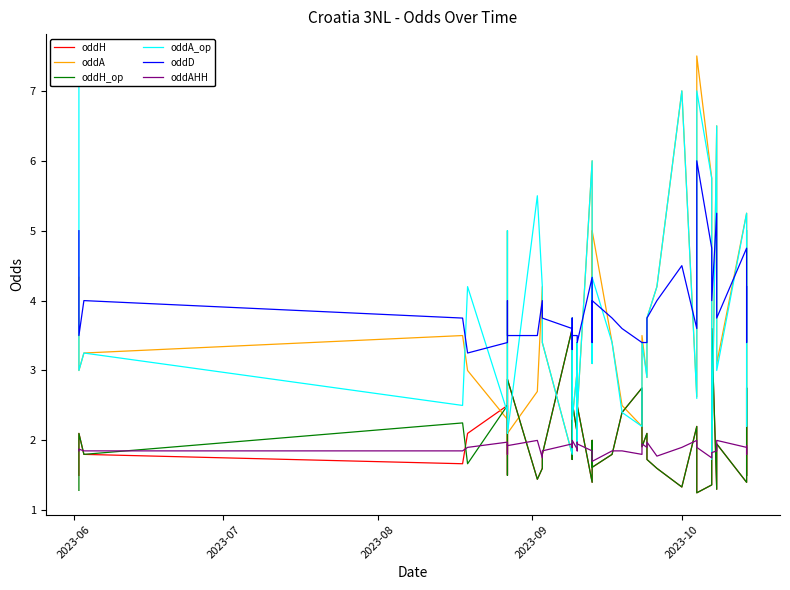

Reading left to right, list all the values displayed in this chart.

oddH: 1.5	2.1	1.8	1.7	2.1	2.5	1.5	2.8	2.9	1.4	1.6	1.8	3.6	2.1	1.7	2.5	2.1	3.4	1.9	2.5	1.4	2.0	1.6	1.8	2.4	2.8	1.9	2.1	1.7	1.6	1.3	2.2	1.2	1.4	3.6	1.3	1.9	1.4	2.8	1.5
oddA: 4.3	3.0	3.2	3.5	3.0	2.3	5.0	1.8	2.1	2.7	4.2	3.4	1.8	3.0	3.8	2.3	3.0	1.9	3.4	2.4	6.0	3.1	5.0	3.4	2.5	2.2	3.5	2.9	3.8	4.2	7.0	2.6	7.5	5.8	1.7	6.5	3.1	5.2	2.2	5.0
oddH_op: 1.3	2.1	1.8	2.2	1.7	2.5	1.5	2.8	2.9	1.4	1.6	1.8	3.6	2.1	1.7	2.5	2.1	3.4	1.9	2.5	1.4	2.0	1.6	1.8	2.4	2.8	1.9	2.1	1.7	1.6	1.3	2.2	1.2	1.4	3.6	1.3	1.9	1.4	2.8	1.5
oddA_op: 7.5	3.0	3.2	2.5	4.2	2.4	5.0	2.2	2.1	5.5	4.2	3.4	1.8	3.0	3.8	2.3	3.0	1.9	3.4	2.4	6.0	3.1	4.3	3.4	2.4	2.2	3.4	2.9	3.8	4.2	7.0	2.6	7.0	5.8	1.7	6.5	3.0	5.2	2.2	5.0
oddD: 5.0	3.5	4.0	3.8	3.2	3.4	4.0	3.6	3.5	3.5	4.0	3.8	3.6	3.3	3.8	3.5	3.5	3.4	3.4	3.4	4.3	3.4	4.0	3.8	3.6	3.4	3.4	3.4	3.8	4.0	4.5	3.6	6.0	4.8	4.0	5.2	3.8	4.8	3.4	4.2
oddAHH: 1.9	1.9	1.9	1.9	1.9	2.0	1.8	1.9	1.9	2.0	1.8	1.9	1.9	1.9	2.0	2.0	1.9	1.9	2.0	1.9	1.9	1.8	1.7	1.9	1.9	1.8	1.9	1.9	2.0	1.8	1.9	2.0	1.9	1.8	1.8	1.9	2.0	1.9	1.8	1.9